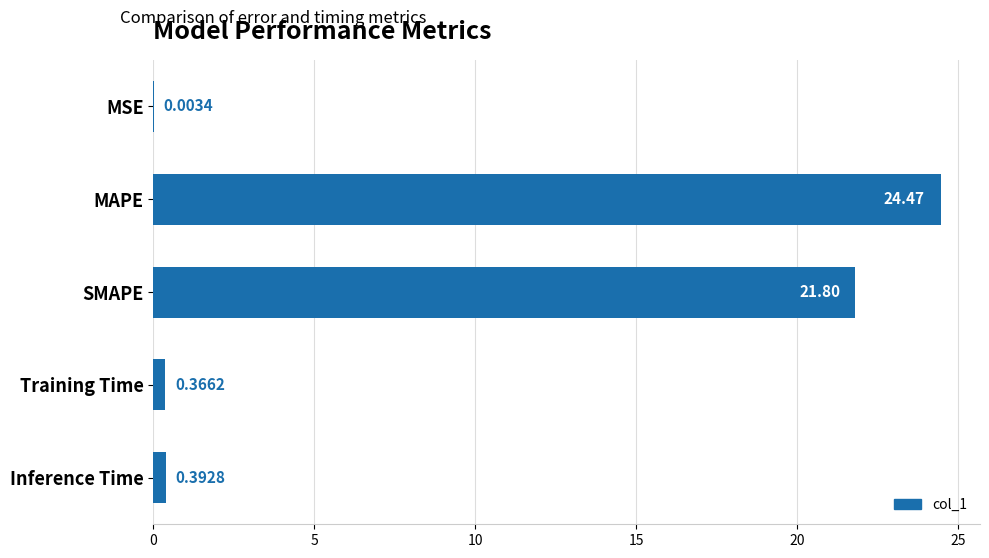

What is the change in value from MSE to MAPE?

+24.5